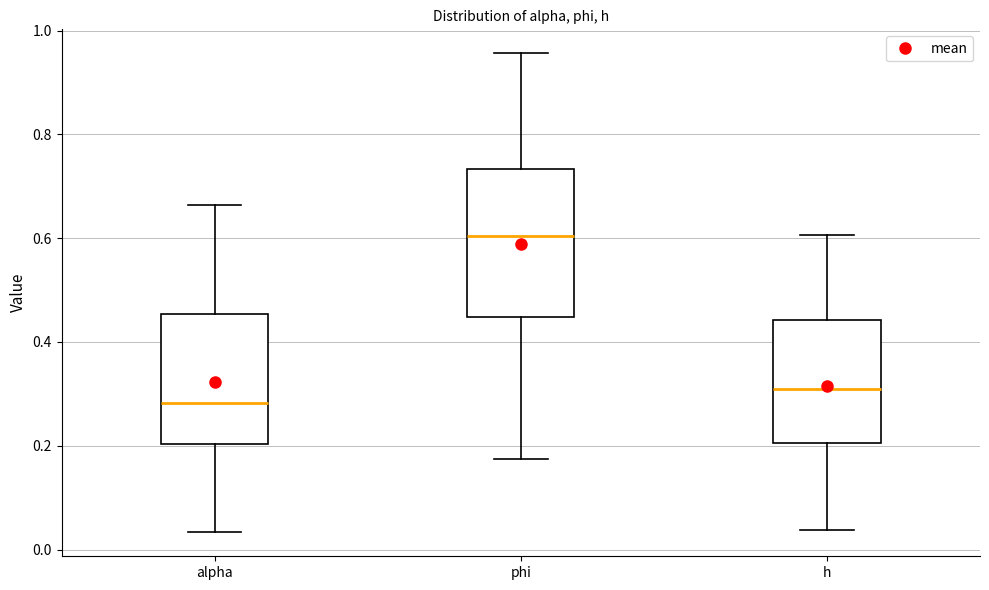

Reading left to right, read every box against the y-axis: the position of its median line, the range the box covers, and the ends of its whiskers. The values are not printed on the chart, so give them approximately, as read against the axis.

alpha: median 0.28, box 0.20 to 0.46, whiskers 0.04 to 0.66
phi: median 0.60, box 0.44 to 0.74, whiskers 0.18 to 0.96
h: median 0.30, box 0.20 to 0.44, whiskers 0.04 to 0.60